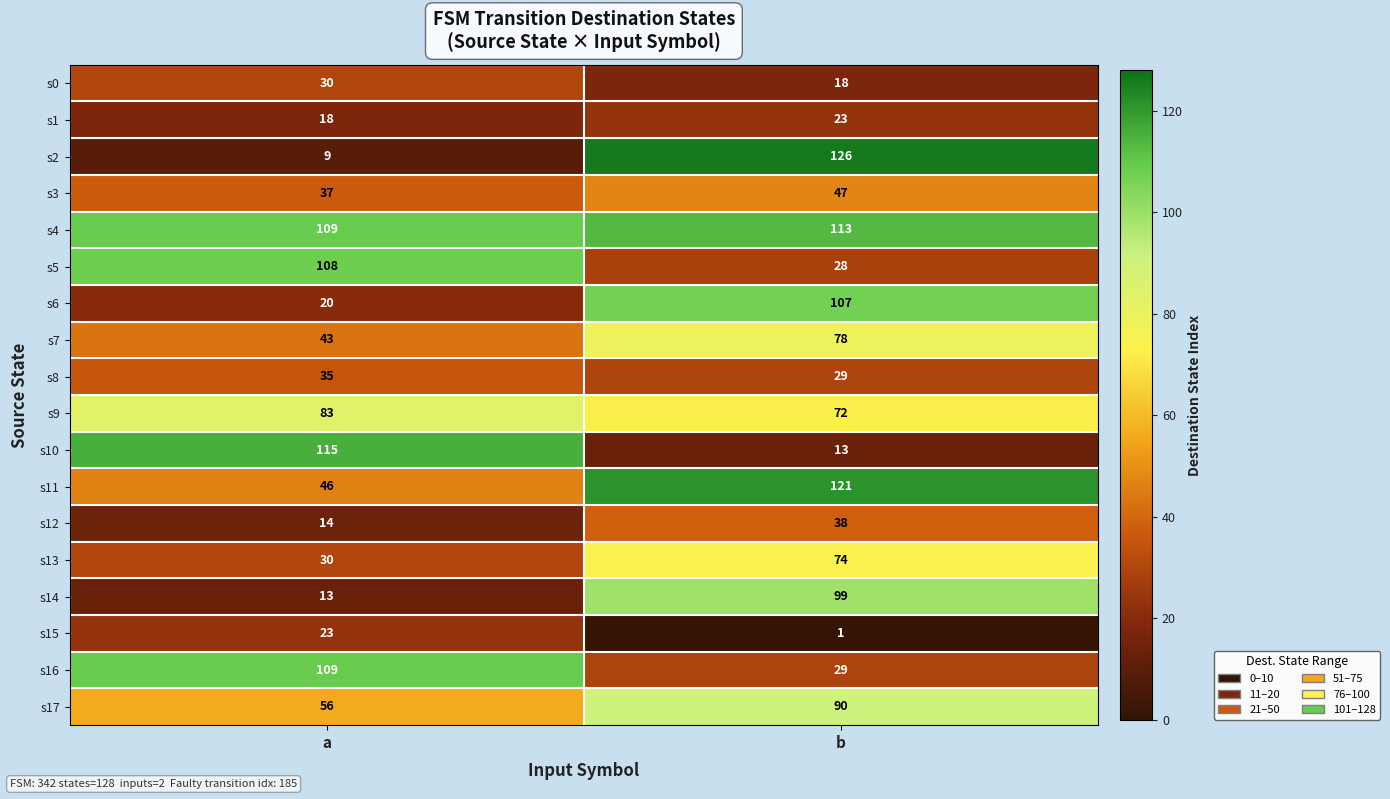

Rank the categories by s16 value from lowest to highest.

b, a